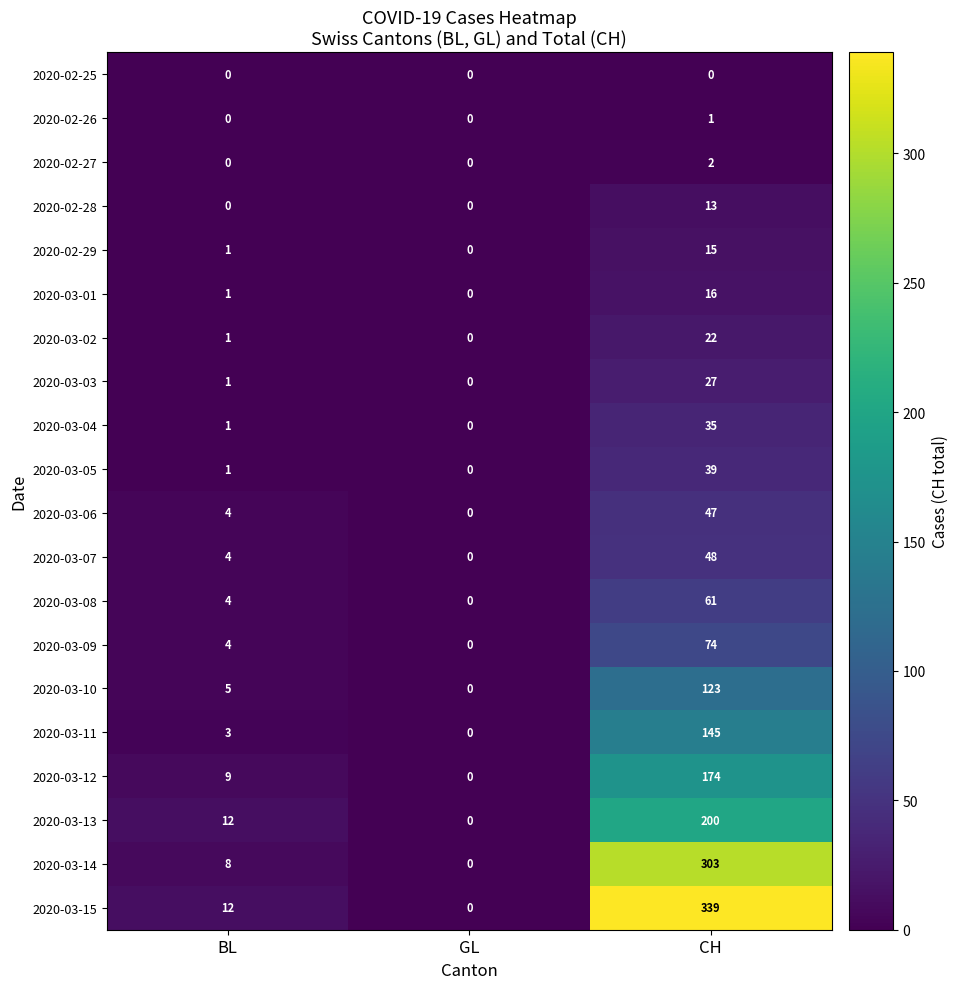

Which series has the largest range (max minus min)?

2020-03-15